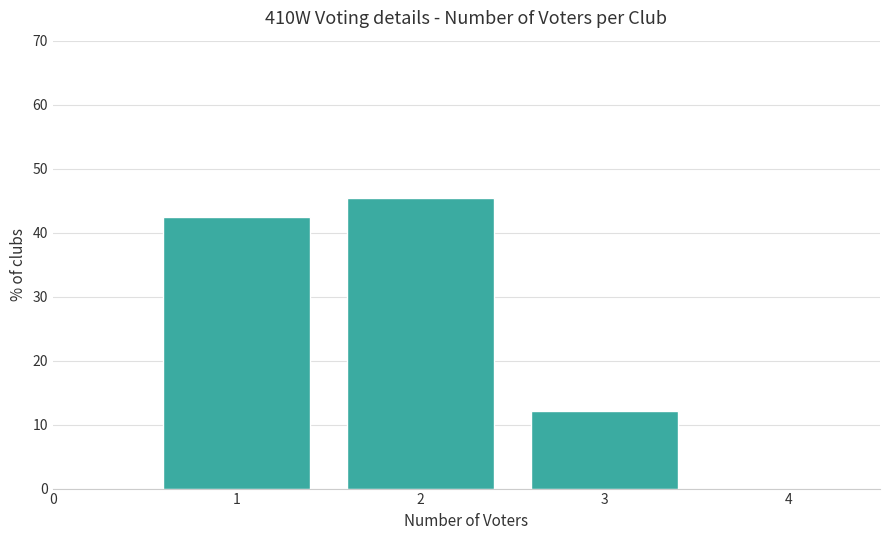

Reading left to right, list every bar in this chart as the range it spans on the x-axis followed by its height. The values are not printed on the chart, so give them approximately, as read against the axis.

0.5 to 1.5: 42
1.5 to 2.5: 45
2.5 to 3.5: 12